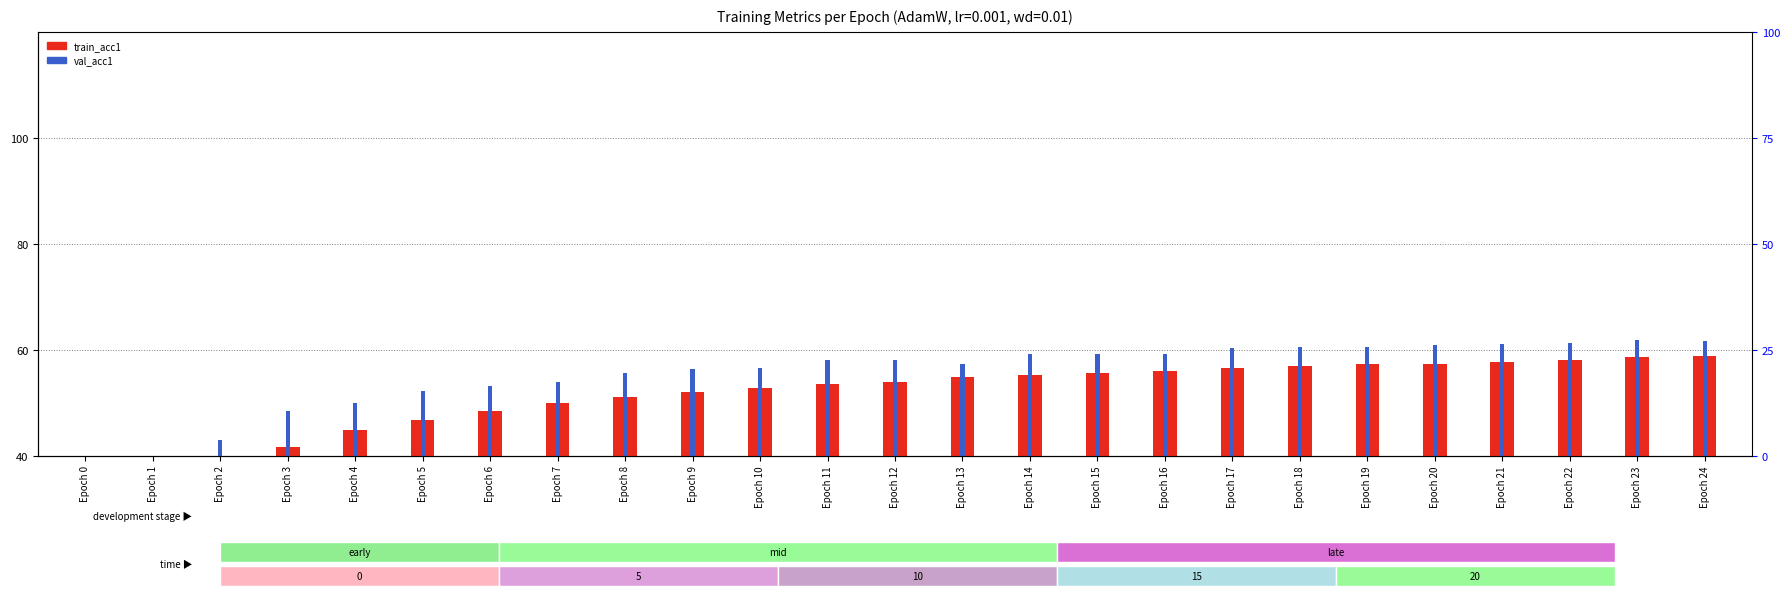

How many groups of bars are there?

25